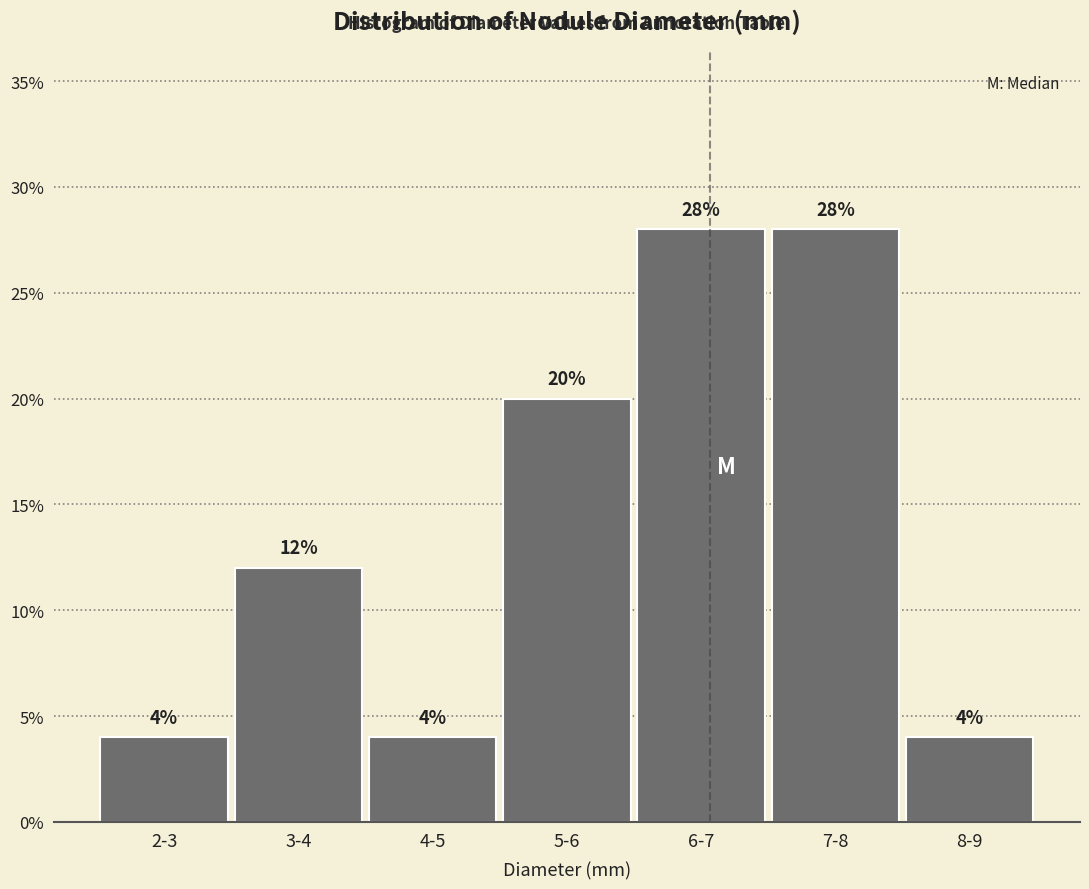

Reading left to right, list all the values displayed in this chart.

2-3=4.0	3-4=12.0	4-5=4.0	5-6=20.0	6-7=28.0	7-8=28.0	8-9=4.0